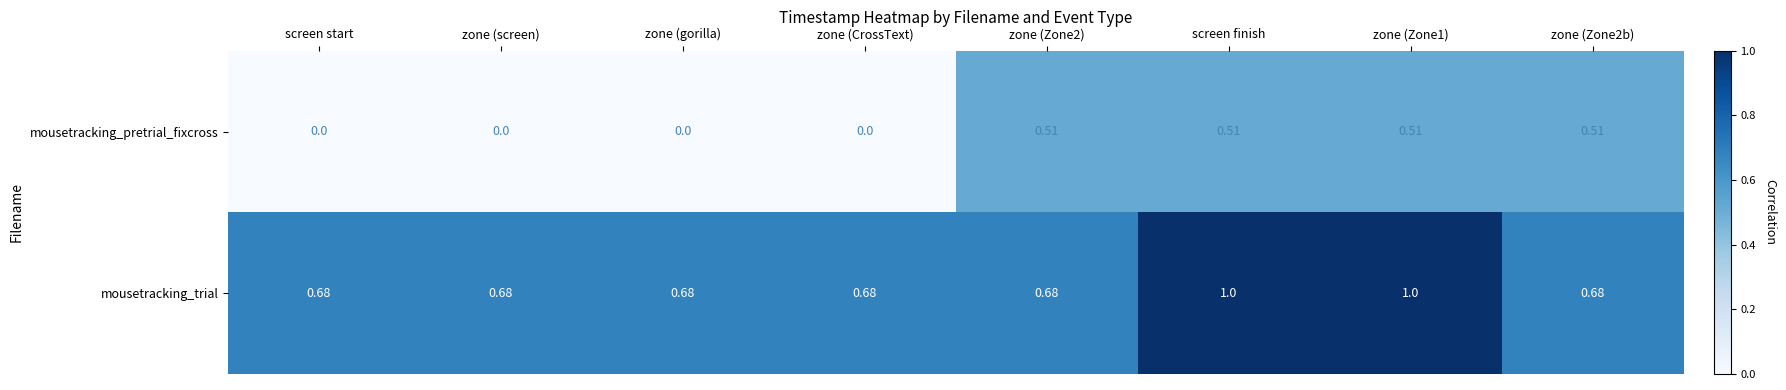

Rank the series at screen finish from lowest to highest value.

mousetracking_pretrial_fixcross, mousetracking_trial